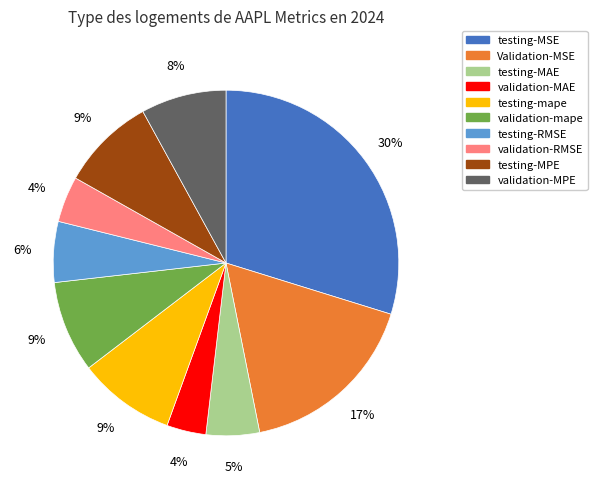

What is the largest slice in the pie chart?

testing-MSE